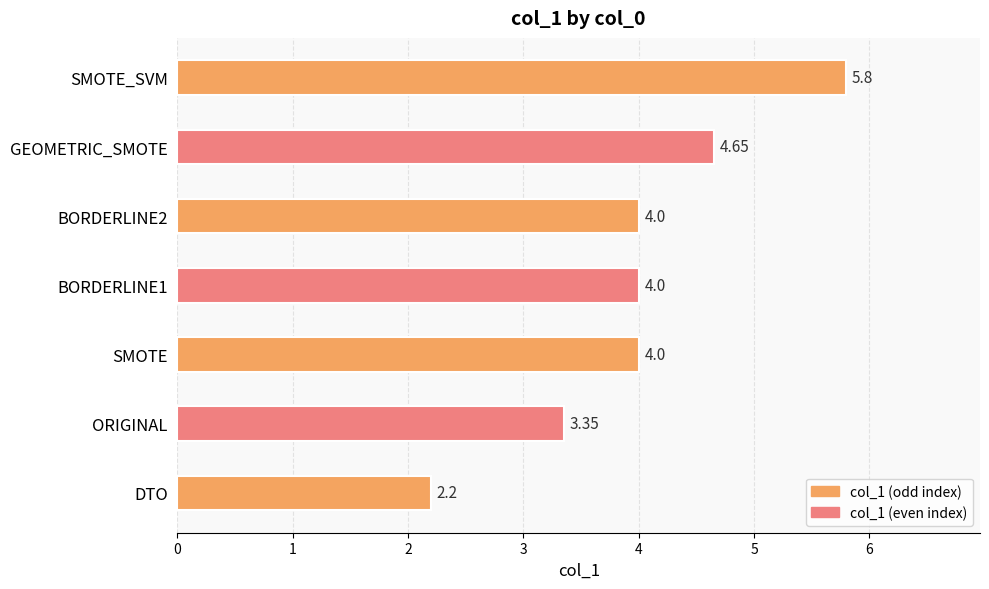

Which category has the highest value across all series?

SMOTE_SVM